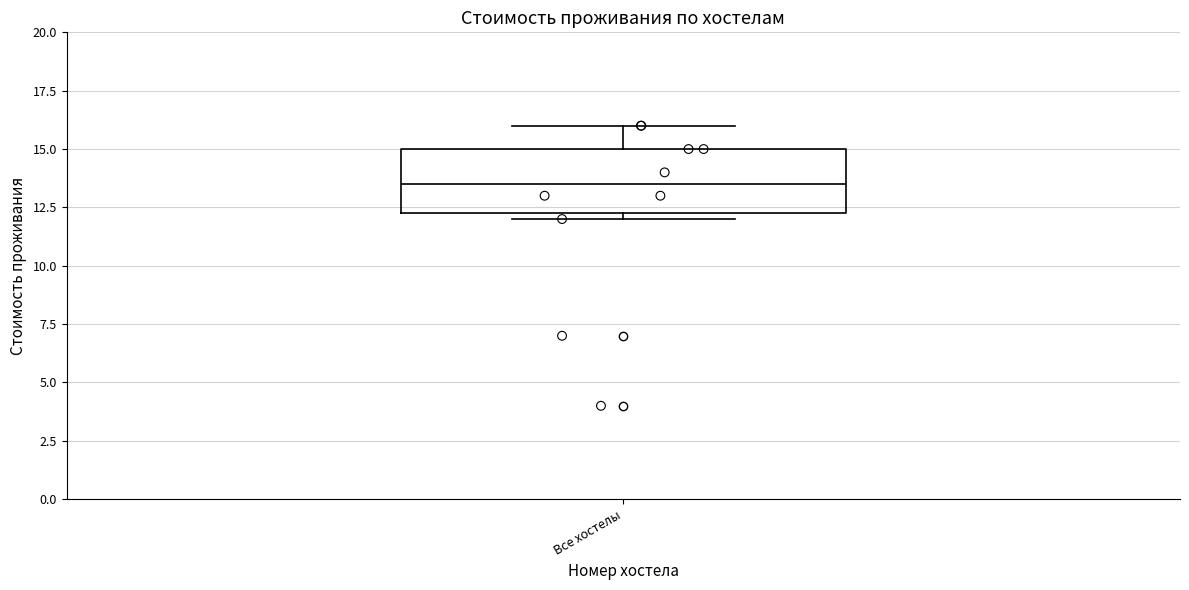

Where does the upper whisker of the box for Все хостелы end on the y-axis? The values are not printed on the chart, so give them approximately, as read against the axis.

16.0